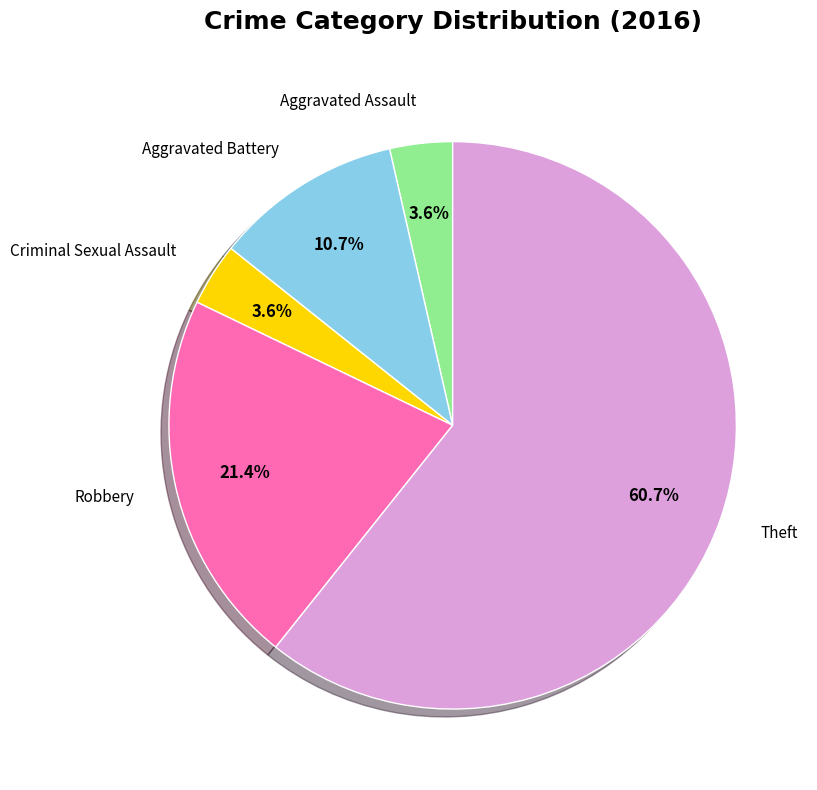

What is the ratio of the value at Aggravated Assault to the value at Robbery?

0.2